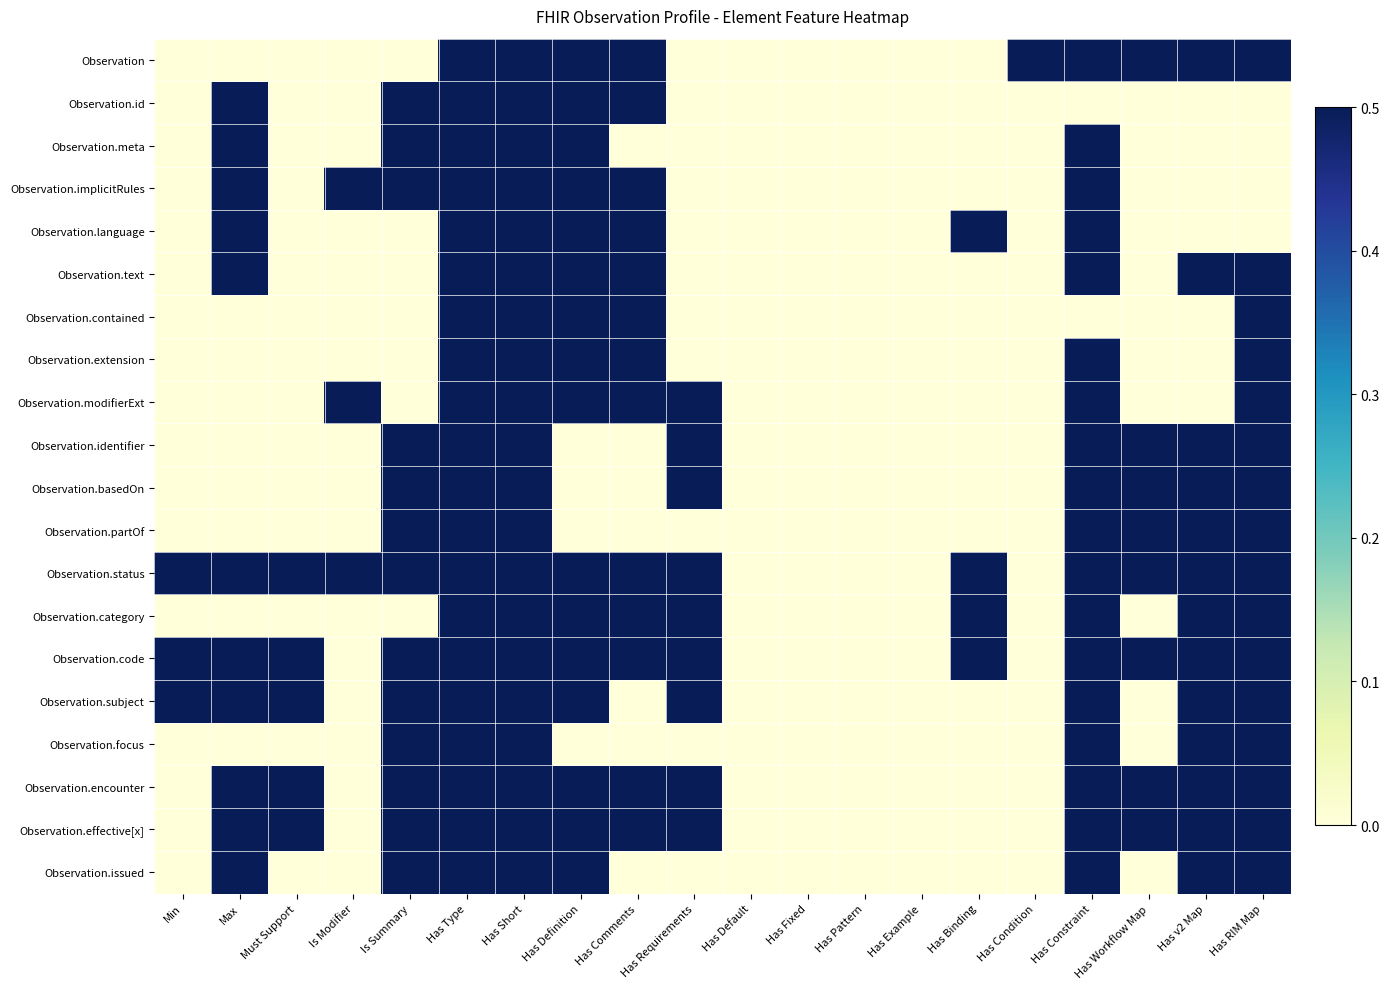

At which category does the chart reach its peak across all series?

Has Type